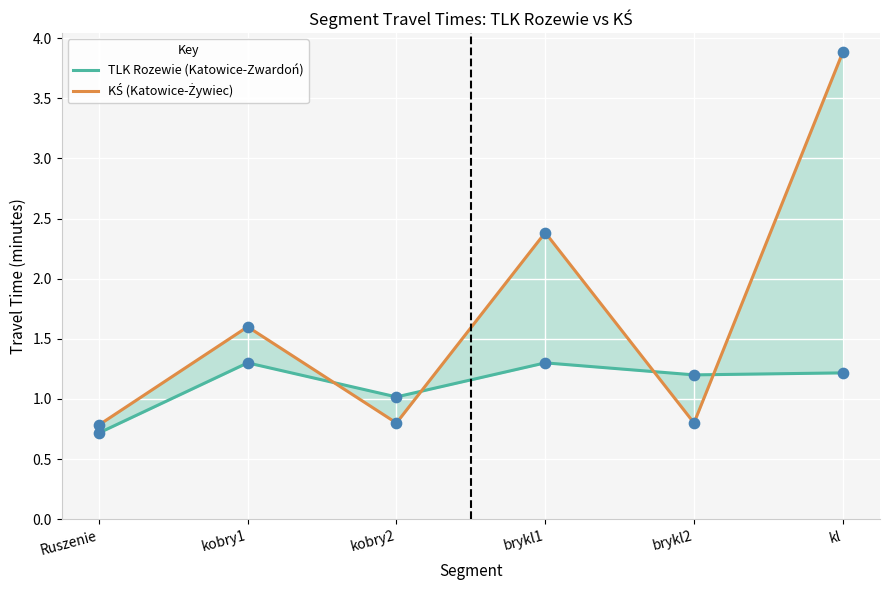

At which category is the sum across all series the highest?

kl